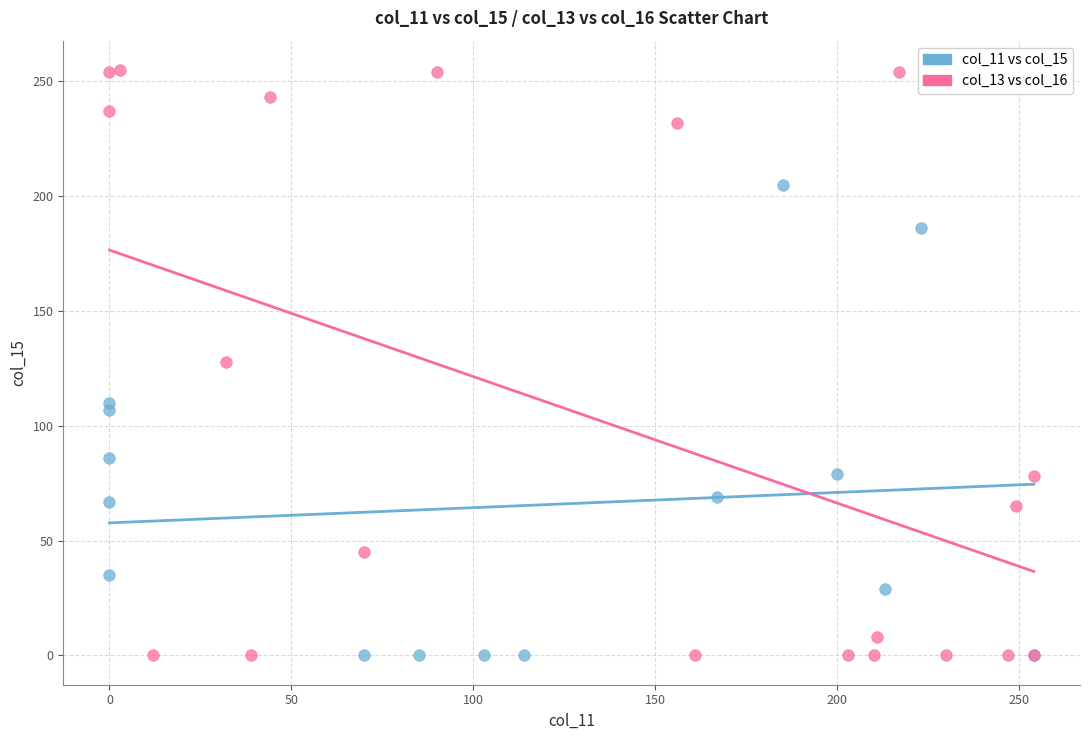

Which series reaches the maximum Y coordinate?

col_13 vs col_16